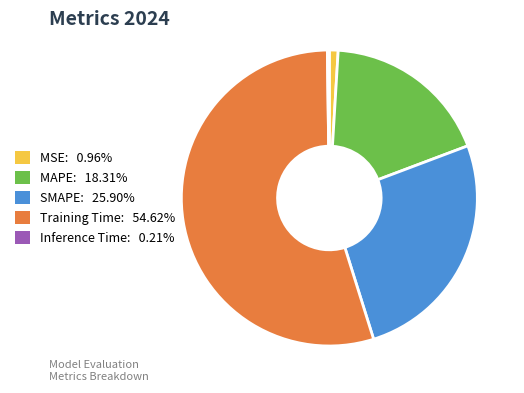

Is the sum of MAPE and Training Time greater than half?

Yes